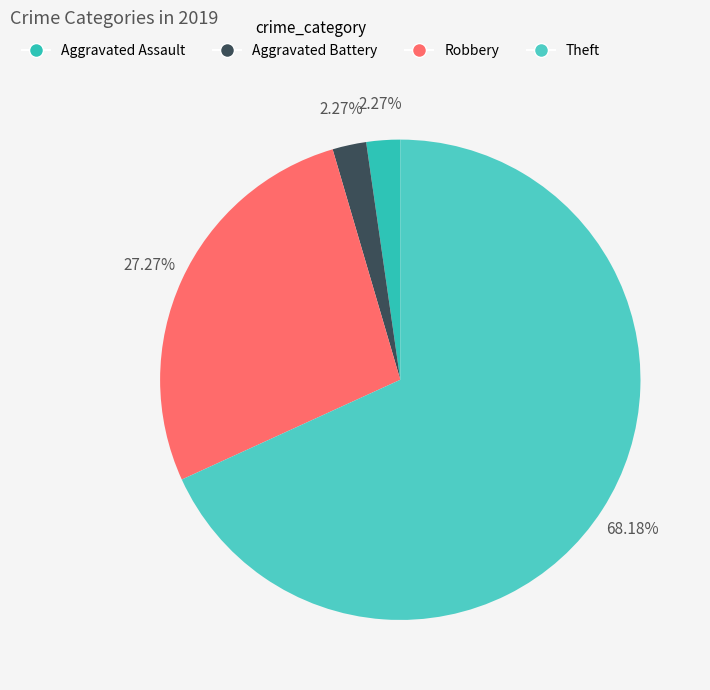

To the nearest percent, what percentage of the pie is Robbery?

27%